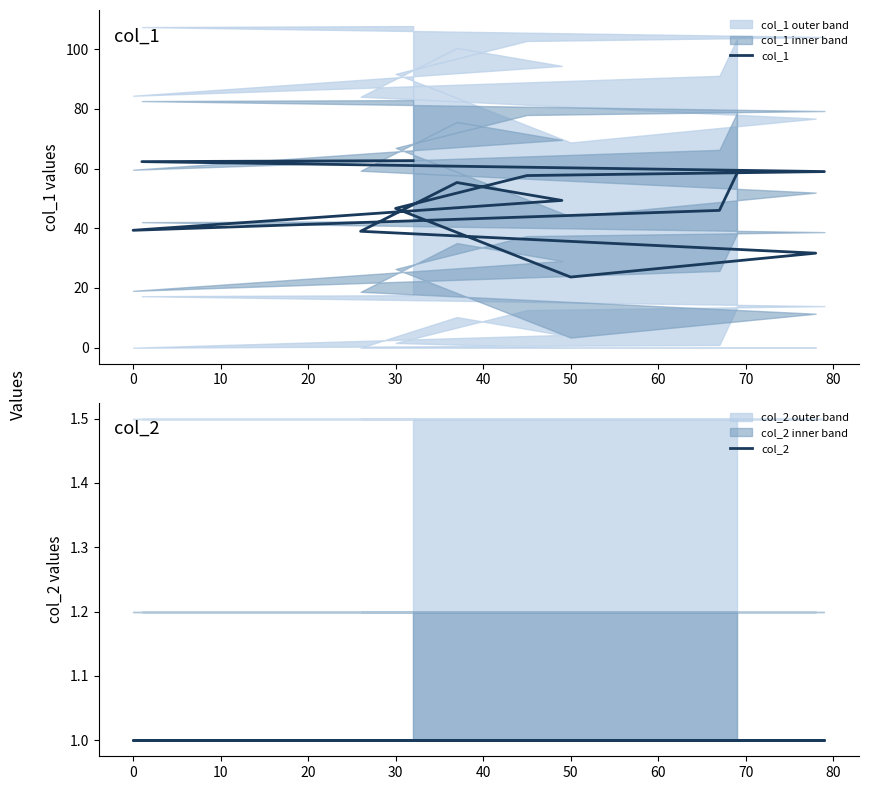

What are all the series names shown in the legend?

col_1, col_2